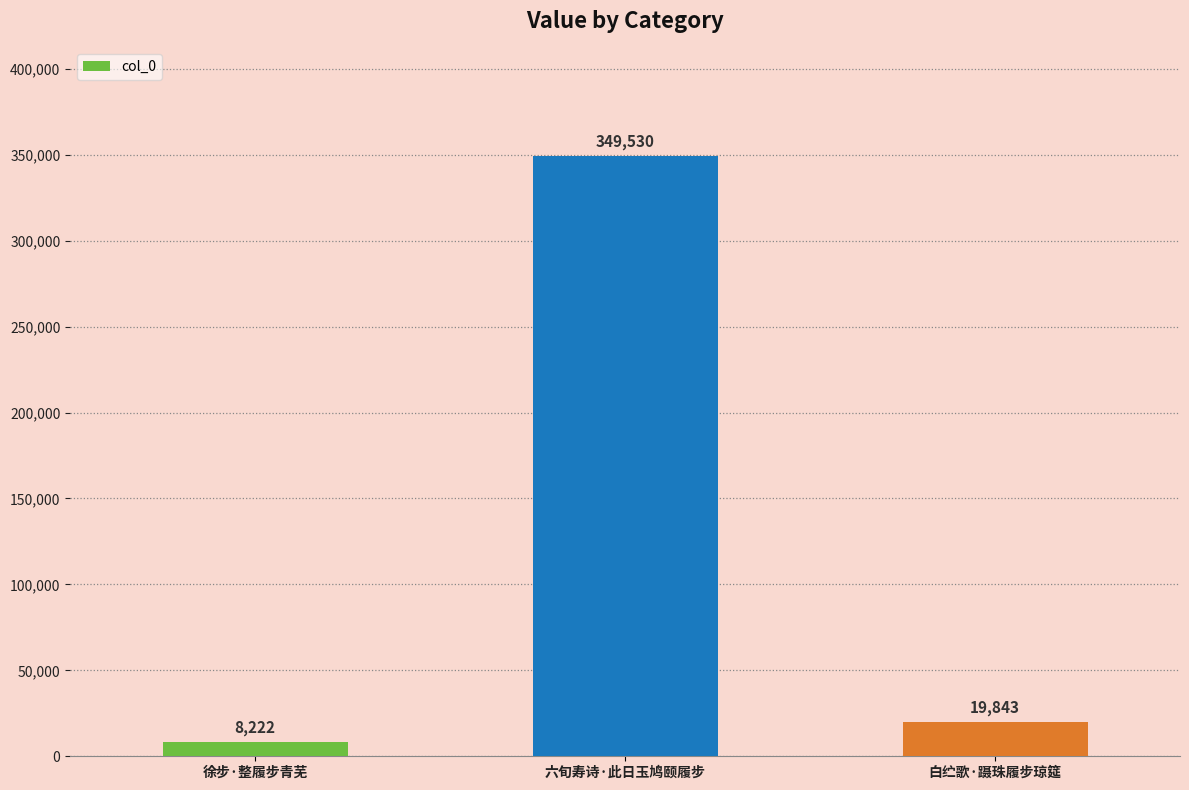

Are the bars horizontal?

No